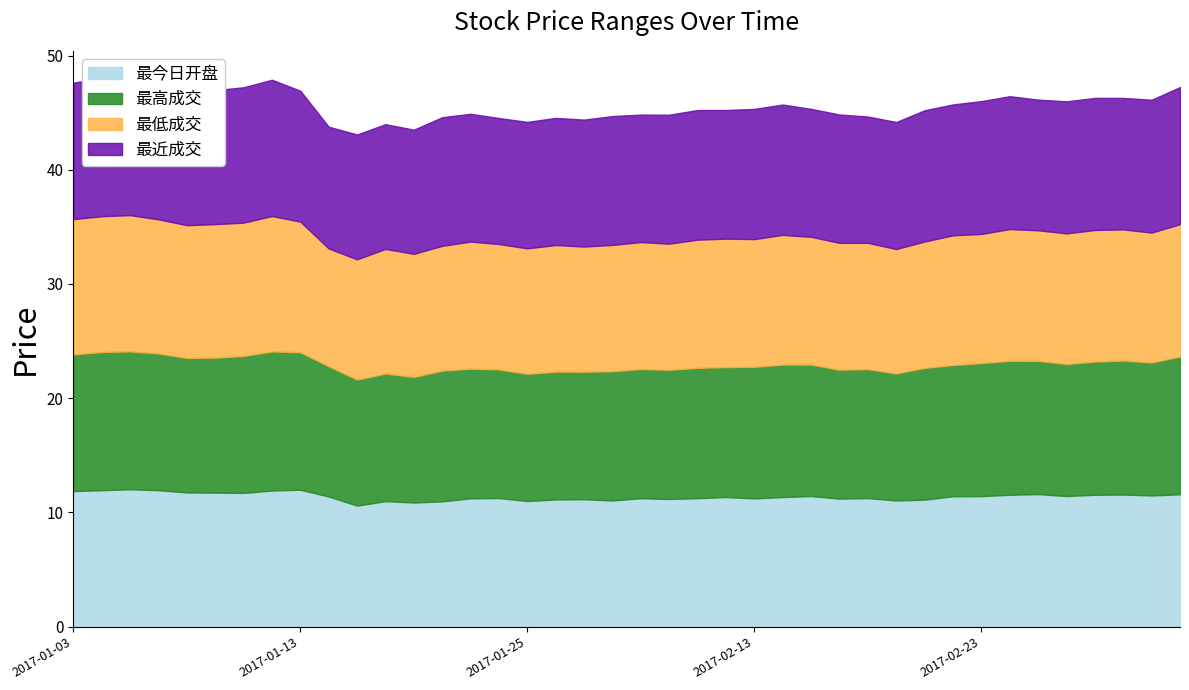

What is the spread (max minus min) of values at 2017-02-03?

0.2